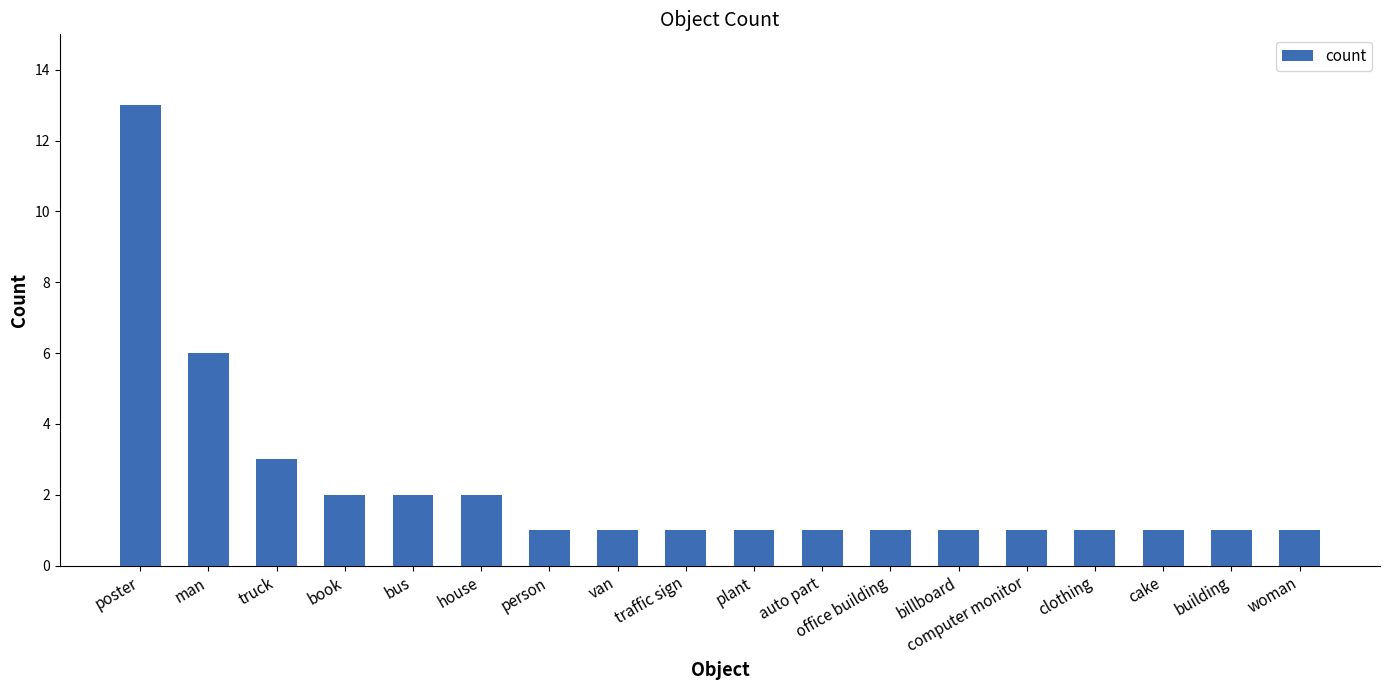

Are the bars horizontal?

No